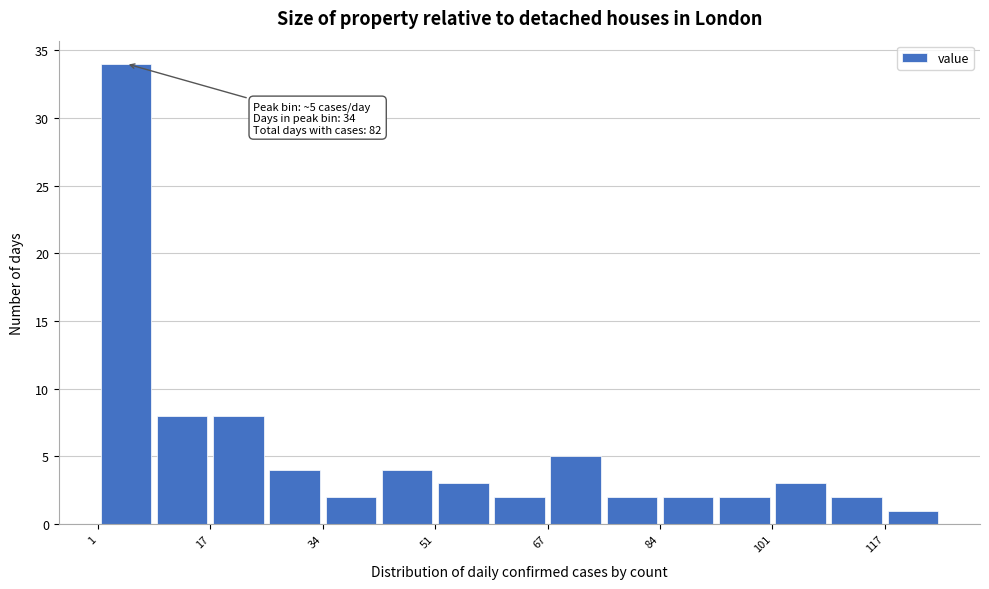

Which range on the x-axis has the tallest bar?

2 to 10